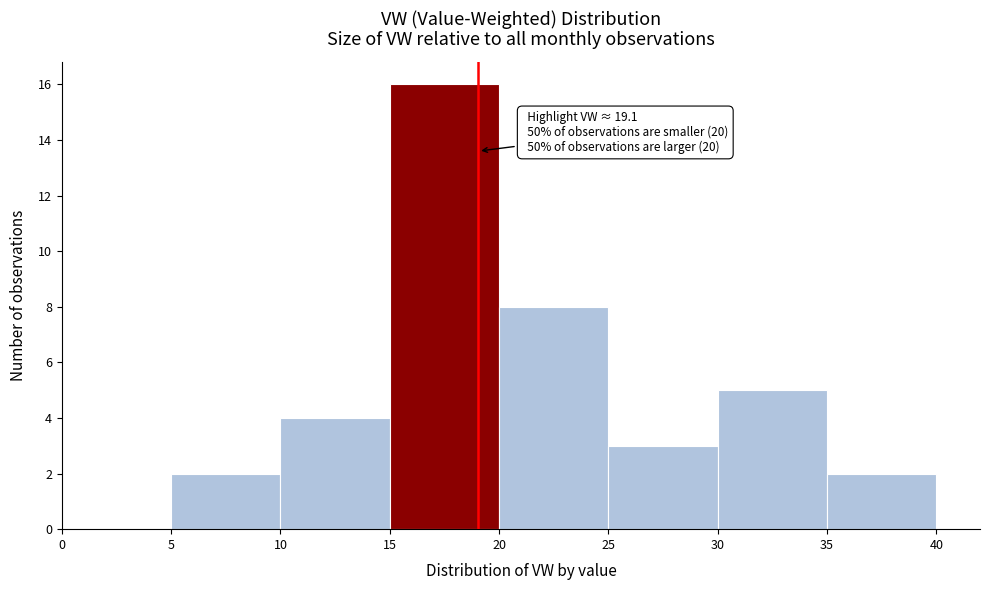

Which range on the x-axis has the tallest bar?

15 to 20